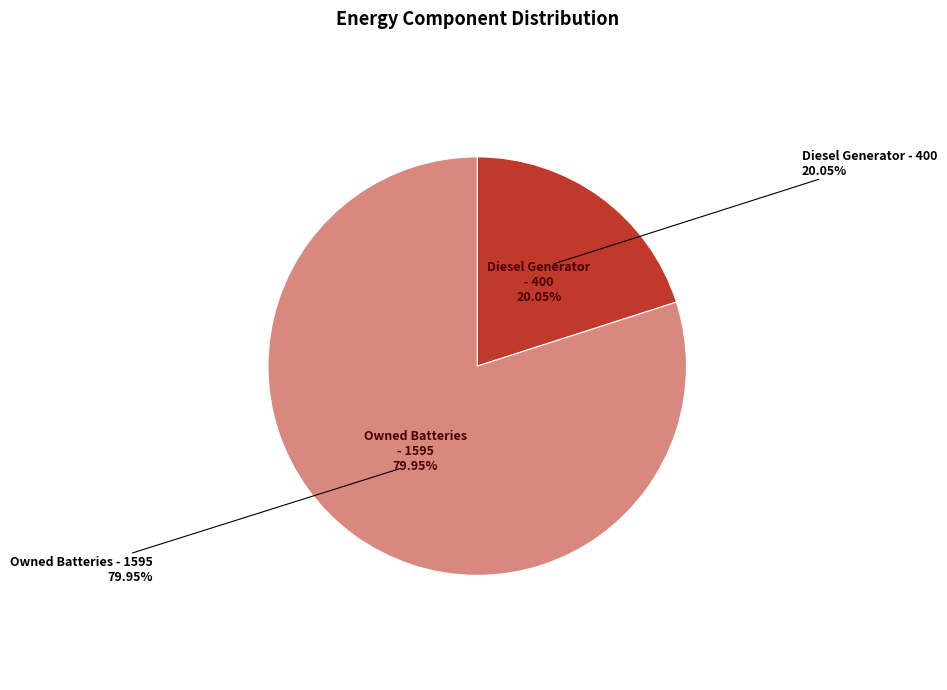

Count the number of slices in the pie.

3